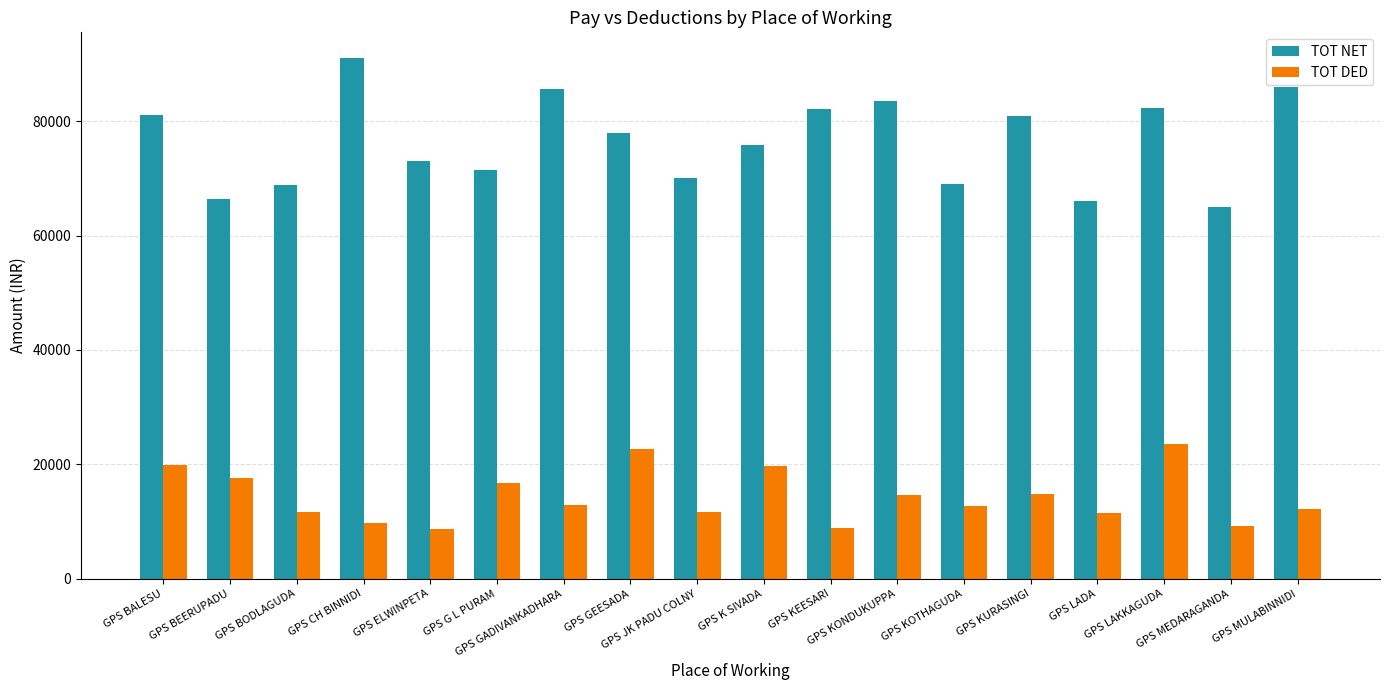

The TOT DED series shows 27077 at GPS BALESU. True or false?

False